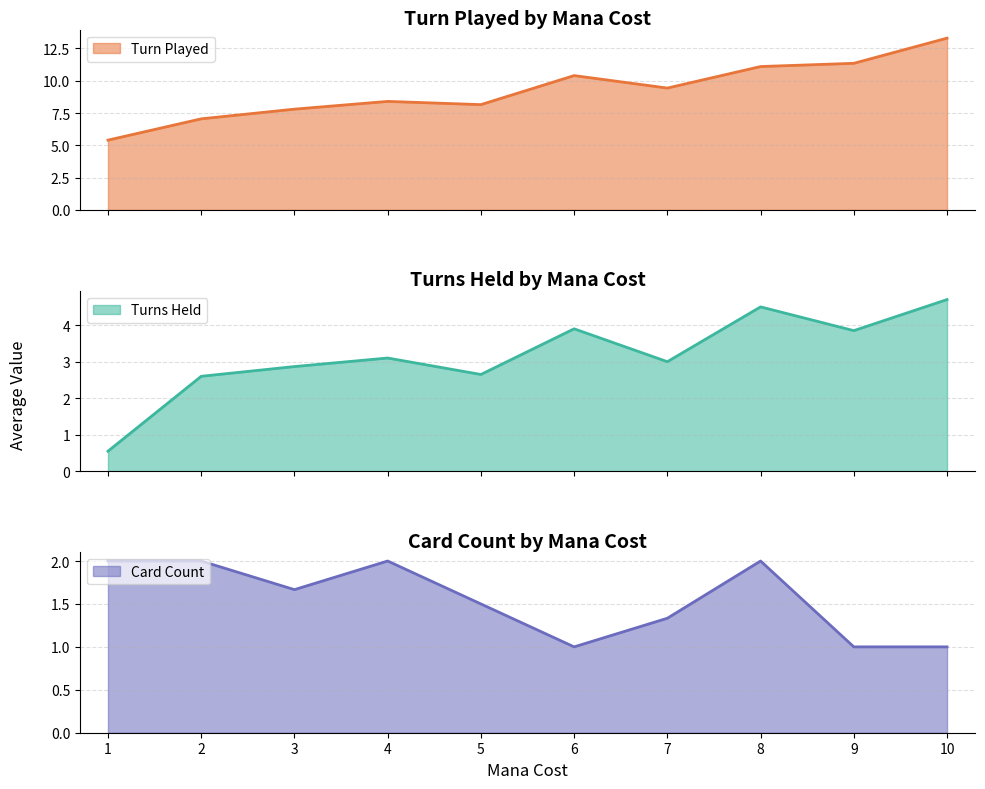

Is the value of Turn Played at 3 greater than the value of Turns Held at 5?

Yes